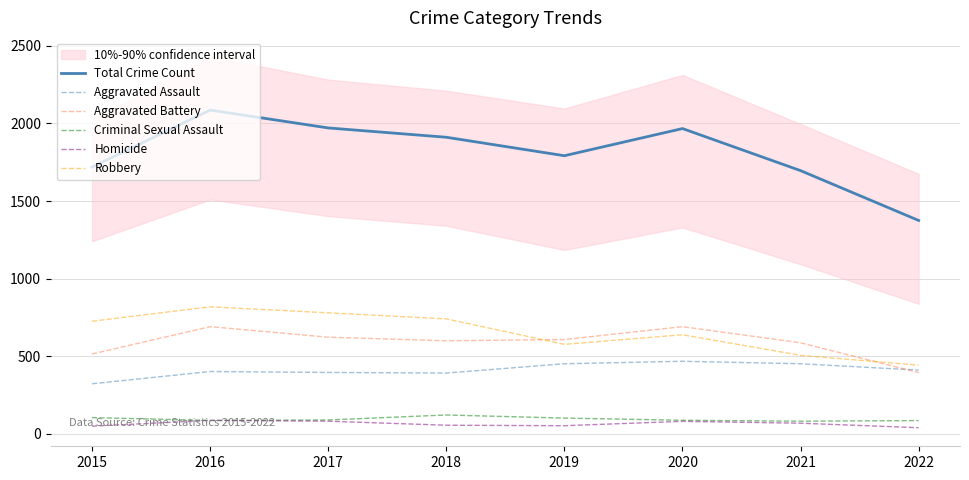

Which series has the largest total across all categories?

Total Crime Count